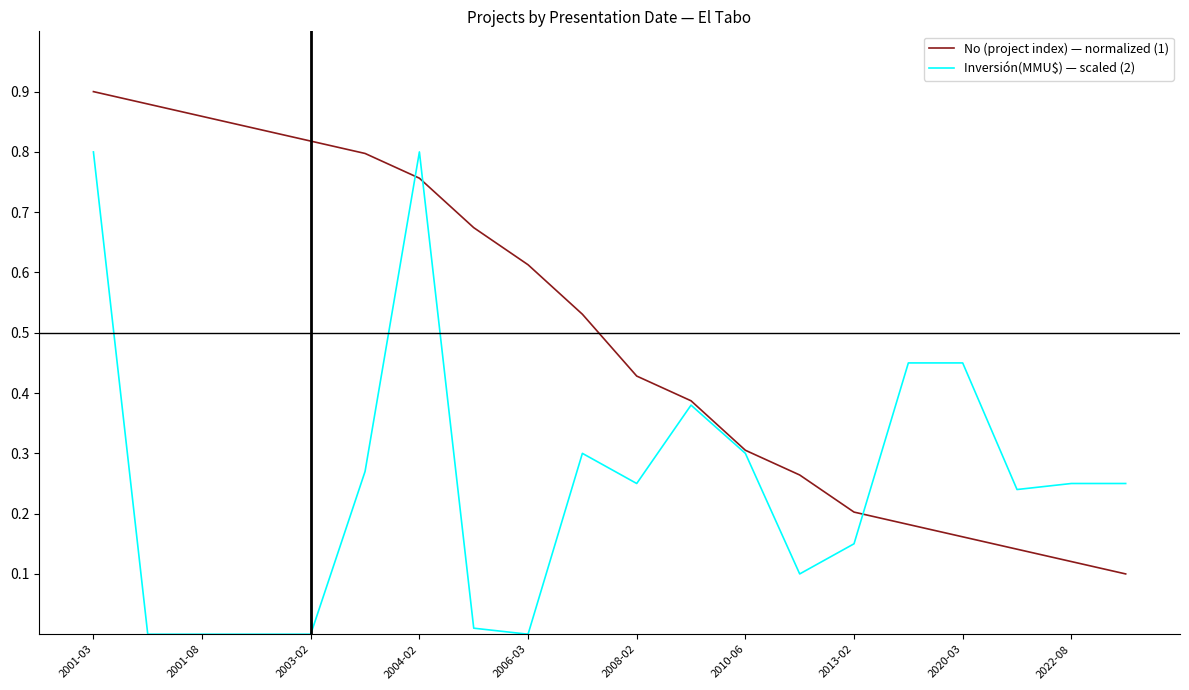

At how many categories does at least one series exceed 0?

20